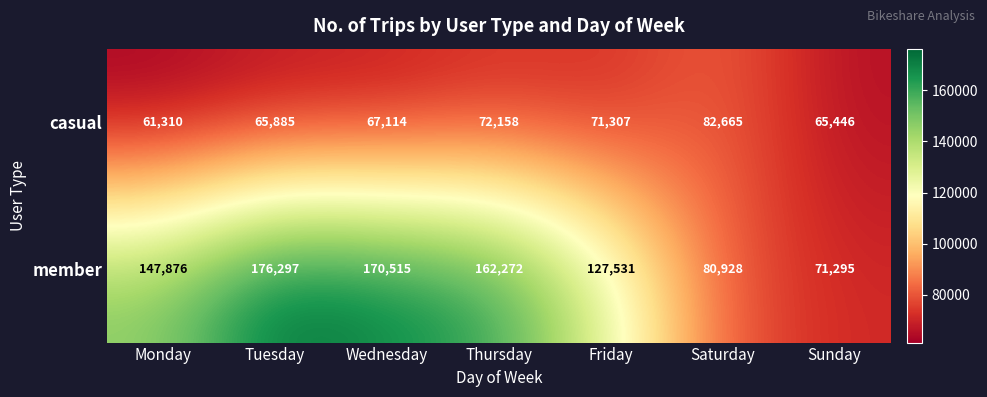

How many series are shown in this chart?

2